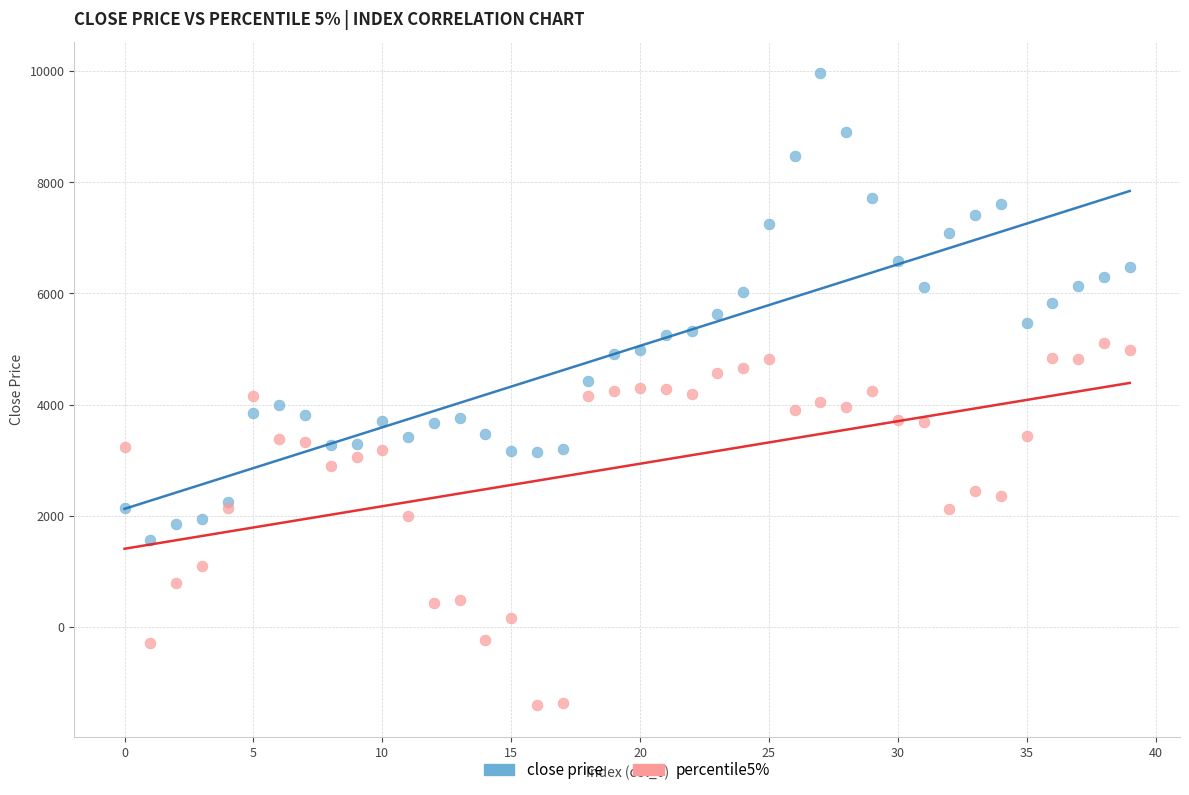

Which series contains the highest Y value?

close price